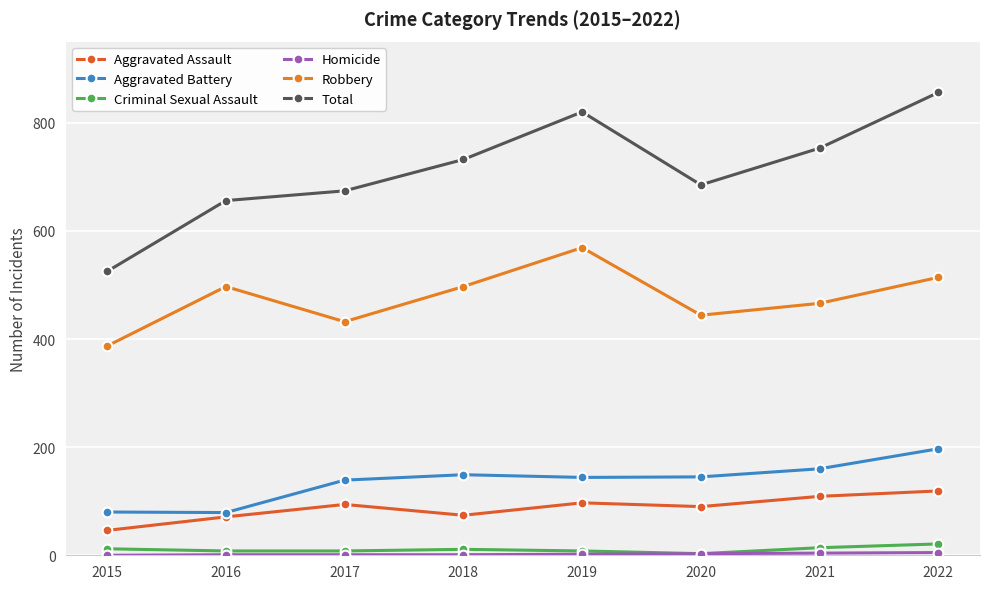

How many interior local valleys does the Total series have?

1